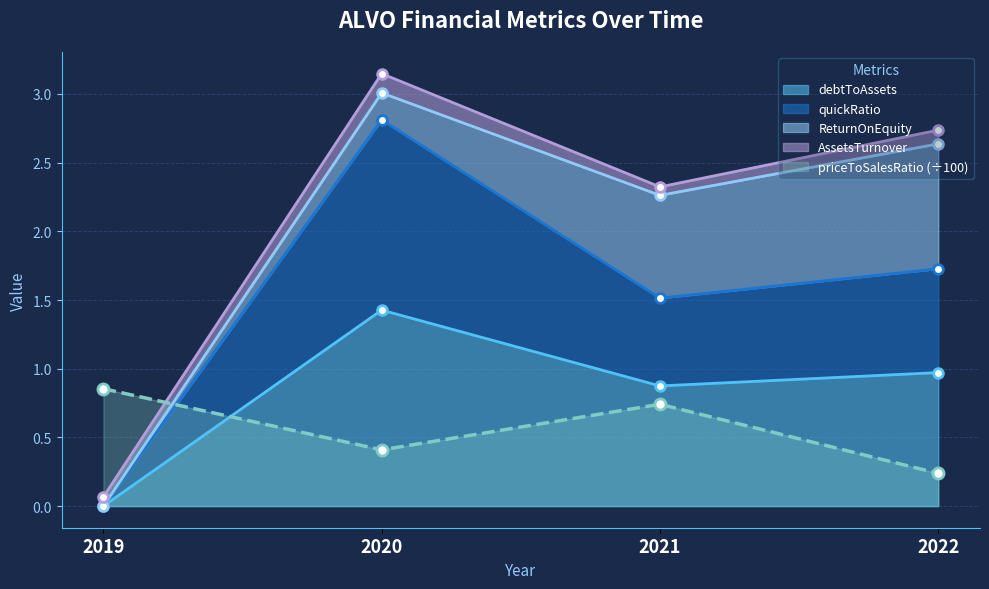

What is the spread (max minus min) of values at 2019?

0.9